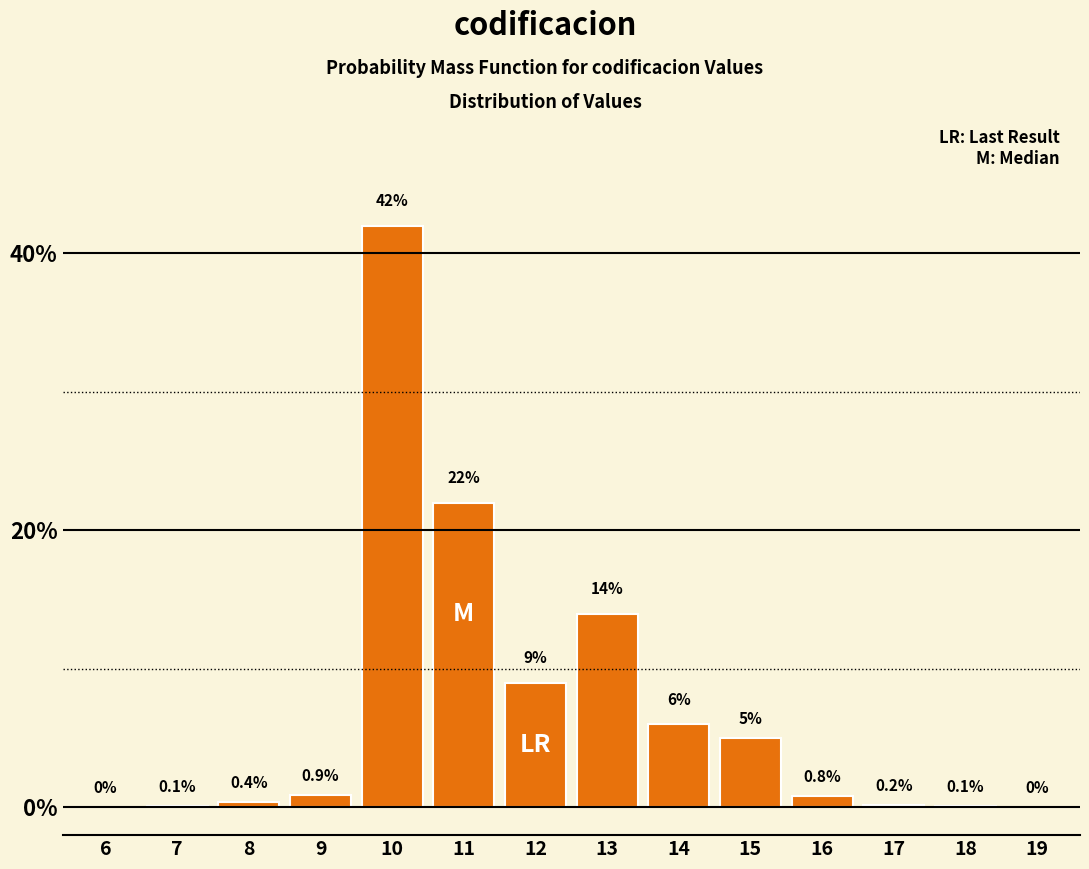

Reading left to right, transcribe all the data shown in this chart.

6=0.0	7=0.1	8=0.4	9=0.9	10=42.0	11=22.0	12=9.0	13=14.0	14=6.0	15=5.0	16=0.8	17=0.2	18=0.1	19=0.0